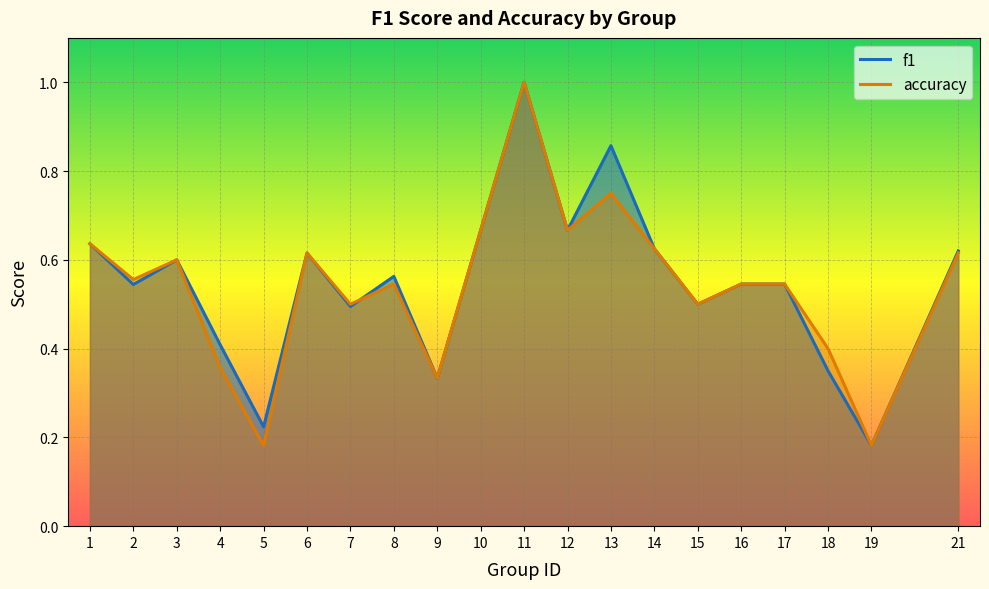

List the series in order of their overall mean, highest first.

f1, accuracy